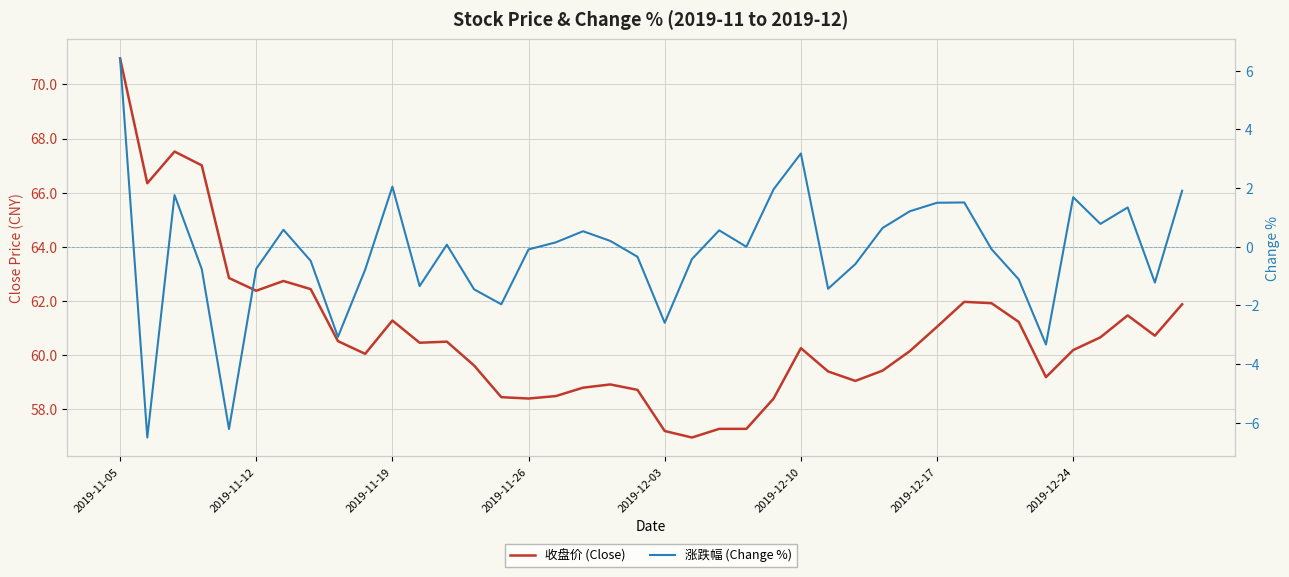

True or false: 收盘价 (Close) and 涨跌幅 (Change %) cross at least once.

False